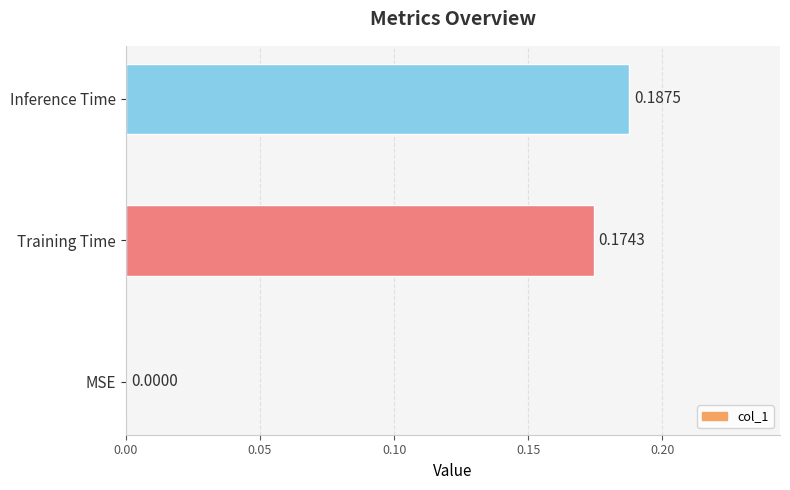

Does the chart contain stacked bars?

No